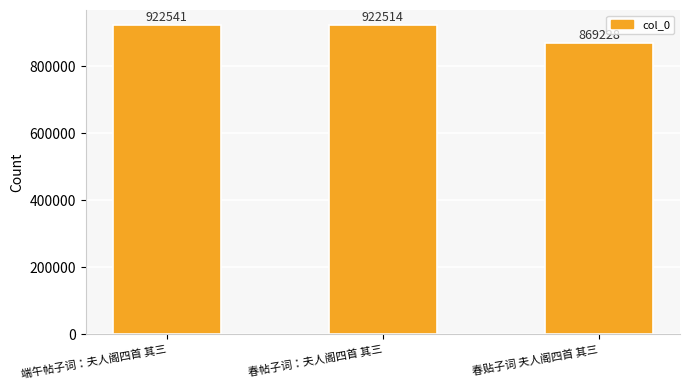

What position from the left is 春帖子词：夫人阁四首 其三?

2